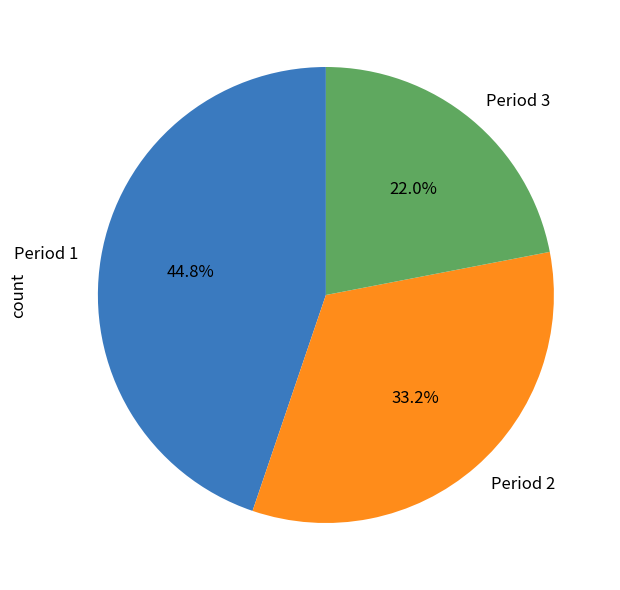

How many segments does this pie chart have?

3